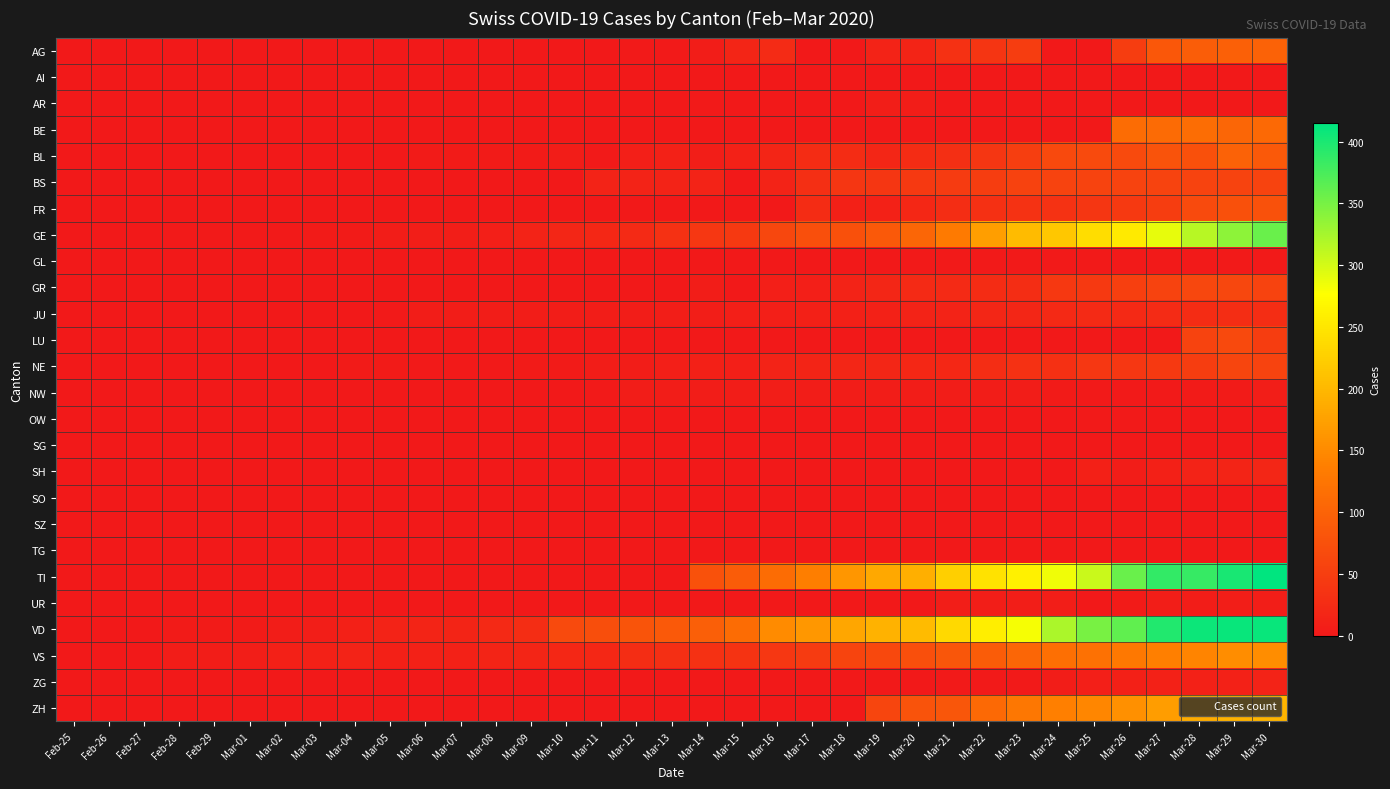

Reading left to right, extract all data points from this chart.

AG: Feb-25=0	Feb-26=0	Feb-27=0	Feb-28=0	Feb-29=0	Mar-01=0	Mar-02=0	Mar-03=0	Mar-04=0	Mar-05=0	Mar-06=0	Mar-07=0	Mar-08=1	Mar-09=0	Mar-10=0	Mar-11=0	Mar-12=2	Mar-13=2	Mar-14=6	Mar-15=17	Mar-16=25	Mar-17=0	Mar-18=0	Mar-19=13	Mar-20=15	Mar-21=33	Mar-22=38	Mar-23=50	Mar-24=0	Mar-25=0	Mar-26=50	Mar-27=85	Mar-28=94	Mar-29=96	Mar-30=100
AI: Feb-25=0	Feb-26=0	Feb-27=0	Feb-28=0	Feb-29=0	Mar-01=0	Mar-02=0	Mar-03=0	Mar-04=0	Mar-05=0	Mar-06=0	Mar-07=0	Mar-08=0	Mar-09=0	Mar-10=0	Mar-11=0	Mar-12=0	Mar-13=0	Mar-14=0	Mar-15=1	Mar-16=0	Mar-17=0	Mar-18=0	Mar-19=0	Mar-20=0	Mar-21=0	Mar-22=0	Mar-23=0	Mar-24=0	Mar-25=0	Mar-26=0	Mar-27=0	Mar-28=0	Mar-29=0	Mar-30=0
AR: Feb-25=0	Feb-26=0	Feb-27=0	Feb-28=0	Feb-29=0	Mar-01=0	Mar-02=0	Mar-03=0	Mar-04=0	Mar-05=0	Mar-06=0	Mar-07=0	Mar-08=0	Mar-09=0	Mar-10=0	Mar-11=0	Mar-12=0	Mar-13=0	Mar-14=3	Mar-15=0	Mar-16=0	Mar-17=0	Mar-18=0	Mar-19=7	Mar-20=6	Mar-21=0	Mar-22=0	Mar-23=0	Mar-24=0	Mar-25=0	Mar-26=0	Mar-27=0	Mar-28=0	Mar-29=0	Mar-30=0
BE: Feb-25=0	Feb-26=0	Feb-27=0	Feb-28=0	Feb-29=0	Mar-01=0	Mar-02=0	Mar-03=0	Mar-04=0	Mar-05=0	Mar-06=0	Mar-07=0	Mar-08=0	Mar-09=0	Mar-10=0	Mar-11=0	Mar-12=0	Mar-13=0	Mar-14=0	Mar-15=0	Mar-16=0	Mar-17=0	Mar-18=0	Mar-19=0	Mar-20=0	Mar-21=0	Mar-22=0	Mar-23=0	Mar-24=0	Mar-25=0	Mar-26=112	Mar-27=111	Mar-28=115	Mar-29=104	Mar-30=109
BL: Feb-25=0	Feb-26=0	Feb-27=0	Feb-28=0	Feb-29=1	Mar-01=1	Mar-02=1	Mar-03=1	Mar-04=1	Mar-05=1	Mar-06=4	Mar-07=4	Mar-08=4	Mar-09=4	Mar-10=5	Mar-11=3	Mar-12=9	Mar-13=12	Mar-14=8	Mar-15=12	Mar-16=17	Mar-17=26	Mar-18=27	Mar-19=19	Mar-20=27	Mar-21=30	Mar-22=40	Mar-23=51	Mar-24=66	Mar-25=68	Mar-26=68	Mar-27=79	Mar-28=75	Mar-29=99	Mar-30=86
BS: Feb-25=0	Feb-26=0	Feb-27=0	Feb-28=0	Feb-29=0	Mar-01=0	Mar-02=0	Mar-03=0	Mar-04=0	Mar-05=0	Mar-06=0	Mar-07=0	Mar-08=1	Mar-09=1	Mar-10=1	Mar-11=13	Mar-12=13	Mar-13=13	Mar-14=13	Mar-15=0	Mar-16=13	Mar-17=30	Mar-18=40	Mar-19=40	Mar-20=45	Mar-21=46	Mar-22=50	Mar-23=56	Mar-24=58	Mar-25=58	Mar-26=58	Mar-27=58	Mar-28=58	Mar-29=58	Mar-30=58
FR: Feb-25=0	Feb-26=0	Feb-27=0	Feb-28=0	Feb-29=0	Mar-01=0	Mar-02=0	Mar-03=0	Mar-04=0	Mar-05=0	Mar-06=0	Mar-07=0	Mar-08=0	Mar-09=0	Mar-10=0	Mar-11=0	Mar-12=0	Mar-13=0	Mar-14=0	Mar-15=0	Mar-16=0	Mar-17=26	Mar-18=11	Mar-19=12	Mar-20=20	Mar-21=28	Mar-22=32	Mar-23=35	Mar-24=35	Mar-25=39	Mar-26=44	Mar-27=50	Mar-28=67	Mar-29=76	Mar-30=77
GE: Feb-25=0	Feb-26=1	Feb-27=1	Feb-28=2	Feb-29=3	Mar-01=3	Mar-02=3	Mar-03=4	Mar-04=4	Mar-05=5	Mar-06=7	Mar-07=7	Mar-08=9	Mar-09=13	Mar-10=18	Mar-11=20	Mar-12=23	Mar-13=33	Mar-14=41	Mar-15=44	Mar-16=62	Mar-17=73	Mar-18=76	Mar-19=87	Mar-20=104	Mar-21=132	Mar-22=173	Mar-23=203	Mar-24=217	Mar-25=240	Mar-26=254	Mar-27=290	Mar-28=315	Mar-29=338	Mar-30=358
GL: Feb-25=0	Feb-26=0	Feb-27=0	Feb-28=0	Feb-29=0	Mar-01=0	Mar-02=0	Mar-03=0	Mar-04=0	Mar-05=0	Mar-06=0	Mar-07=0	Mar-08=0	Mar-09=0	Mar-10=0	Mar-11=0	Mar-12=0	Mar-13=0	Mar-14=0	Mar-15=0	Mar-16=0	Mar-17=0	Mar-18=0	Mar-19=0	Mar-20=3	Mar-21=3	Mar-22=2	Mar-23=2	Mar-24=3	Mar-25=2	Mar-26=2	Mar-27=3	Mar-28=3	Mar-29=2	Mar-30=3
GR: Feb-25=0	Feb-26=0	Feb-27=0	Feb-28=0	Feb-29=0	Mar-01=0	Mar-02=0	Mar-03=0	Mar-04=0	Mar-05=0	Mar-06=0	Mar-07=0	Mar-08=0	Mar-09=0	Mar-10=0	Mar-11=0	Mar-12=0	Mar-13=0	Mar-14=6	Mar-15=0	Mar-16=9	Mar-17=9	Mar-18=13	Mar-19=18	Mar-20=24	Mar-21=24	Mar-22=27	Mar-23=29	Mar-24=43	Mar-25=45	Mar-26=52	Mar-27=58	Mar-28=63	Mar-29=63	Mar-30=58
JU: Feb-25=0	Feb-26=0	Feb-27=1	Feb-28=1	Feb-29=1	Mar-01=1	Mar-02=1	Mar-03=1	Mar-04=1	Mar-05=2	Mar-06=5	Mar-07=5	Mar-08=5	Mar-09=5	Mar-10=5	Mar-11=6	Mar-12=6	Mar-13=8	Mar-14=8	Mar-15=9	Mar-16=9	Mar-17=11	Mar-18=11	Mar-19=12	Mar-20=14	Mar-21=13	Mar-22=18	Mar-23=18	Mar-24=22	Mar-25=23	Mar-26=22	Mar-27=25	Mar-28=27	Mar-29=28	Mar-30=28
LU: Feb-25=0	Feb-26=0	Feb-27=0	Feb-28=0	Feb-29=0	Mar-01=0	Mar-02=0	Mar-03=0	Mar-04=0	Mar-05=0	Mar-06=0	Mar-07=0	Mar-08=0	Mar-09=0	Mar-10=0	Mar-11=0	Mar-12=0	Mar-13=0	Mar-14=0	Mar-15=0	Mar-16=0	Mar-17=0	Mar-18=0	Mar-19=0	Mar-20=0	Mar-21=0	Mar-22=0	Mar-23=0	Mar-24=0	Mar-25=0	Mar-26=0	Mar-27=0	Mar-28=57	Mar-29=66	Mar-30=49
NE: Feb-25=0	Feb-26=0	Feb-27=0	Feb-28=0	Feb-29=0	Mar-01=0	Mar-02=1	Mar-03=1	Mar-04=4	Mar-05=4	Mar-06=2	Mar-07=2	Mar-08=3	Mar-09=4	Mar-10=4	Mar-11=6	Mar-12=6	Mar-13=9	Mar-14=10	Mar-15=9	Mar-16=13	Mar-17=16	Mar-18=18	Mar-19=19	Mar-20=21	Mar-21=20	Mar-22=28	Mar-23=33	Mar-24=32	Mar-25=41	Mar-26=42	Mar-27=45	Mar-28=50	Mar-29=60	Mar-30=57
NW: Feb-25=0	Feb-26=0	Feb-27=0	Feb-28=0	Feb-29=0	Mar-01=0	Mar-02=0	Mar-03=0	Mar-04=0	Mar-05=0	Mar-06=0	Mar-07=0	Mar-08=0	Mar-09=0	Mar-10=0	Mar-11=2	Mar-12=5	Mar-13=6	Mar-14=6	Mar-15=6	Mar-16=7	Mar-17=6	Mar-18=6	Mar-19=5	Mar-20=5	Mar-21=5	Mar-22=5	Mar-23=5	Mar-24=4	Mar-25=3	Mar-26=2	Mar-27=3	Mar-28=4	Mar-29=4	Mar-30=8
OW: Feb-25=0	Feb-26=0	Feb-27=0	Feb-28=0	Feb-29=0	Mar-01=0	Mar-02=0	Mar-03=0	Mar-04=0	Mar-05=0	Mar-06=0	Mar-07=0	Mar-08=0	Mar-09=0	Mar-10=0	Mar-11=0	Mar-12=0	Mar-13=0	Mar-14=0	Mar-15=0	Mar-16=0	Mar-17=0	Mar-18=0	Mar-19=0	Mar-20=0	Mar-21=0	Mar-22=0	Mar-23=0	Mar-24=0	Mar-25=2	Mar-26=3	Mar-27=0	Mar-28=0	Mar-29=0	Mar-30=0
SG: Feb-25=0	Feb-26=0	Feb-27=0	Feb-28=0	Feb-29=0	Mar-01=0	Mar-02=0	Mar-03=0	Mar-04=0	Mar-05=0	Mar-06=0	Mar-07=0	Mar-08=0	Mar-09=0	Mar-10=0	Mar-11=0	Mar-12=0	Mar-13=0	Mar-14=0	Mar-15=0	Mar-16=0	Mar-17=0	Mar-18=0	Mar-19=0	Mar-20=0	Mar-21=0	Mar-22=0	Mar-23=0	Mar-24=0	Mar-25=0	Mar-26=0	Mar-27=0	Mar-28=0	Mar-29=0	Mar-30=0
SH: Feb-25=0	Feb-26=0	Feb-27=0	Feb-28=0	Feb-29=0	Mar-01=0	Mar-02=0	Mar-03=0	Mar-04=0	Mar-05=0	Mar-06=0	Mar-07=0	Mar-08=0	Mar-09=0	Mar-10=0	Mar-11=0	Mar-12=0	Mar-13=0	Mar-14=0	Mar-15=0	Mar-16=0	Mar-17=0	Mar-18=0	Mar-19=0	Mar-20=0	Mar-21=0	Mar-22=0	Mar-23=0	Mar-24=0	Mar-25=10	Mar-26=6	Mar-27=10	Mar-28=14	Mar-29=15	Mar-30=19
SO: Feb-25=0	Feb-26=0	Feb-27=0	Feb-28=0	Feb-29=0	Mar-01=0	Mar-02=0	Mar-03=0	Mar-04=0	Mar-05=0	Mar-06=0	Mar-07=0	Mar-08=0	Mar-09=0	Mar-10=0	Mar-11=0	Mar-12=0	Mar-13=0	Mar-14=0	Mar-15=0	Mar-16=0	Mar-17=0	Mar-18=0	Mar-19=0	Mar-20=0	Mar-21=0	Mar-22=0	Mar-23=0	Mar-24=0	Mar-25=0	Mar-26=0	Mar-27=0	Mar-28=0	Mar-29=0	Mar-30=0
SZ: Feb-25=0	Feb-26=0	Feb-27=0	Feb-28=0	Feb-29=0	Mar-01=0	Mar-02=0	Mar-03=0	Mar-04=1	Mar-05=0	Mar-06=0	Mar-07=0	Mar-08=0	Mar-09=0	Mar-10=0	Mar-11=0	Mar-12=0	Mar-13=0	Mar-14=0	Mar-15=0	Mar-16=0	Mar-17=0	Mar-18=0	Mar-19=0	Mar-20=0	Mar-21=0	Mar-22=0	Mar-23=0	Mar-24=0	Mar-25=0	Mar-26=0	Mar-27=0	Mar-28=0	Mar-29=0	Mar-30=0
TG: Feb-25=0	Feb-26=0	Feb-27=0	Feb-28=0	Feb-29=0	Mar-01=0	Mar-02=0	Mar-03=0	Mar-04=0	Mar-05=0	Mar-06=0	Mar-07=0	Mar-08=0	Mar-09=0	Mar-10=0	Mar-11=0	Mar-12=0	Mar-13=0	Mar-14=0	Mar-15=0	Mar-16=0	Mar-17=0	Mar-18=0	Mar-19=0	Mar-20=0	Mar-21=0	Mar-22=0	Mar-23=0	Mar-24=0	Mar-25=0	Mar-26=0	Mar-27=0	Mar-28=0	Mar-29=0	Mar-30=0
TI: Feb-25=0	Feb-26=0	Feb-27=0	Feb-28=0	Feb-29=0	Mar-01=0	Mar-02=0	Mar-03=0	Mar-04=0	Mar-05=0	Mar-06=0	Mar-07=0	Mar-08=0	Mar-09=0	Mar-10=0	Mar-11=0	Mar-12=0	Mar-13=0	Mar-14=77	Mar-15=92	Mar-16=112	Mar-17=137	Mar-18=163	Mar-19=182	Mar-20=190	Mar-21=224	Mar-22=246	Mar-23=261	Mar-24=285	Mar-25=306	Mar-26=358	Mar-27=386	Mar-28=385	Mar-29=402	Mar-30=415
UR: Feb-25=0	Feb-26=0	Feb-27=0	Feb-28=0	Feb-29=0	Mar-01=0	Mar-02=0	Mar-03=0	Mar-04=0	Mar-05=0	Mar-06=0	Mar-07=0	Mar-08=0	Mar-09=0	Mar-10=0	Mar-11=0	Mar-12=0	Mar-13=0	Mar-14=0	Mar-15=0	Mar-16=0	Mar-17=0	Mar-18=0	Mar-19=0	Mar-20=1	Mar-21=7	Mar-22=7	Mar-23=7	Mar-24=7	Mar-25=0	Mar-26=4	Mar-27=7	Mar-28=6	Mar-29=7	Mar-30=7
VD: Feb-25=0	Feb-26=0	Feb-27=0	Feb-28=4	Feb-29=4	Mar-01=4	Mar-02=6	Mar-03=8	Mar-04=11	Mar-05=14	Mar-06=15	Mar-07=16	Mar-08=22	Mar-09=29	Mar-10=68	Mar-11=72	Mar-12=81	Mar-13=86	Mar-14=95	Mar-15=113	Mar-16=151	Mar-17=165	Mar-18=180	Mar-19=194	Mar-20=204	Mar-21=236	Mar-22=259	Mar-23=281	Mar-24=322	Mar-25=350	Mar-26=363	Mar-27=396	Mar-28=407	Mar-29=409	Mar-30=410
VS: Feb-25=0	Feb-26=0	Feb-27=0	Feb-28=6	Feb-29=6	Mar-01=7	Mar-02=10	Mar-03=12	Mar-04=13	Mar-05=11	Mar-06=12	Mar-07=12	Mar-08=16	Mar-09=17	Mar-10=20	Mar-11=21	Mar-12=28	Mar-13=30	Mar-14=34	Mar-15=36	Mar-16=42	Mar-17=47	Mar-18=59	Mar-19=64	Mar-20=73	Mar-21=83	Mar-22=92	Mar-23=104	Mar-24=118	Mar-25=119	Mar-26=129	Mar-27=138	Mar-28=143	Mar-29=153	Mar-30=154
ZG: Feb-25=0	Feb-26=0	Feb-27=0	Feb-28=0	Feb-29=0	Mar-01=0	Mar-02=0	Mar-03=0	Mar-04=0	Mar-05=0	Mar-06=0	Mar-07=0	Mar-08=0	Mar-09=0	Mar-10=0	Mar-11=0	Mar-12=0	Mar-13=0	Mar-14=0	Mar-15=0	Mar-16=0	Mar-17=0	Mar-18=0	Mar-19=1	Mar-20=1	Mar-21=3	Mar-22=3	Mar-23=3	Mar-24=6	Mar-25=9	Mar-26=10	Mar-27=12	Mar-28=12	Mar-29=12	Mar-30=13
ZH: Feb-25=0	Feb-26=0	Feb-27=0	Feb-28=0	Feb-29=0	Mar-01=0	Mar-02=0	Mar-03=0	Mar-04=0	Mar-05=0	Mar-06=0	Mar-07=0	Mar-08=0	Mar-09=0	Mar-10=0	Mar-11=0	Mar-12=0	Mar-13=0	Mar-14=0	Mar-15=0	Mar-16=0	Mar-17=0	Mar-18=0	Mar-19=60	Mar-20=78	Mar-21=83	Mar-22=110	Mar-23=127	Mar-24=138	Mar-25=146	Mar-26=156	Mar-27=171	Mar-28=187	Mar-29=194	Mar-30=197